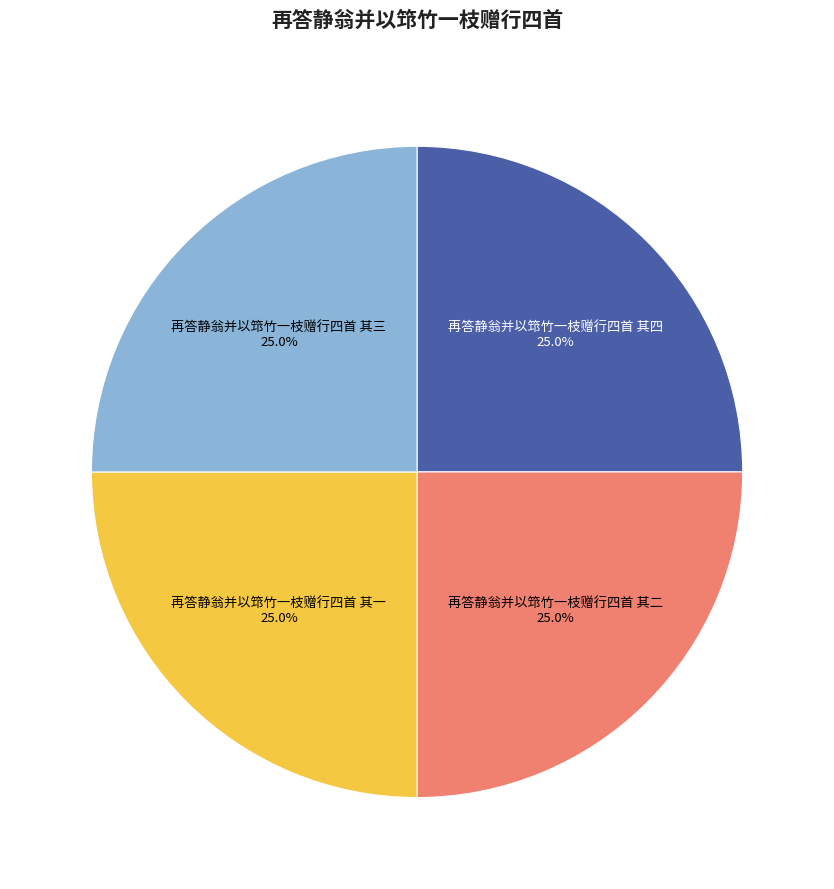

How many segments does this pie chart have?

4